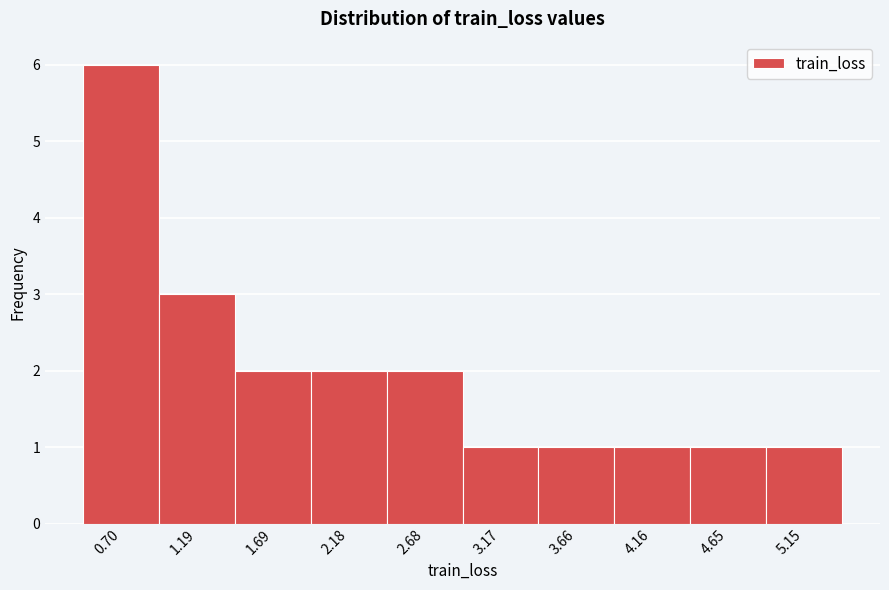

Reading left to right, what are all the values shown in this chart?

0.70=6	1.19=3	1.69=2	2.18=2	2.68=2	3.17=1	3.66=1	4.16=1	4.65=1	5.15=1